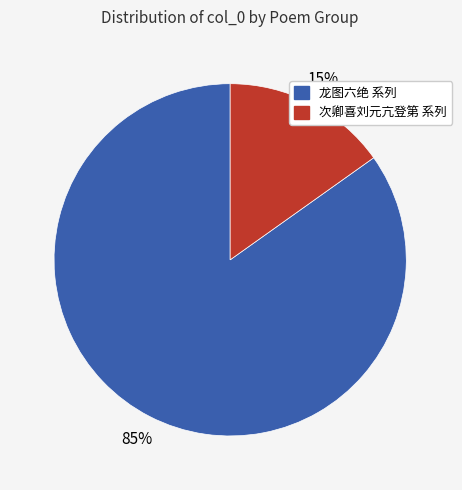

To the nearest percent, what is the difference between the largest and smallest slice percentages?

70%